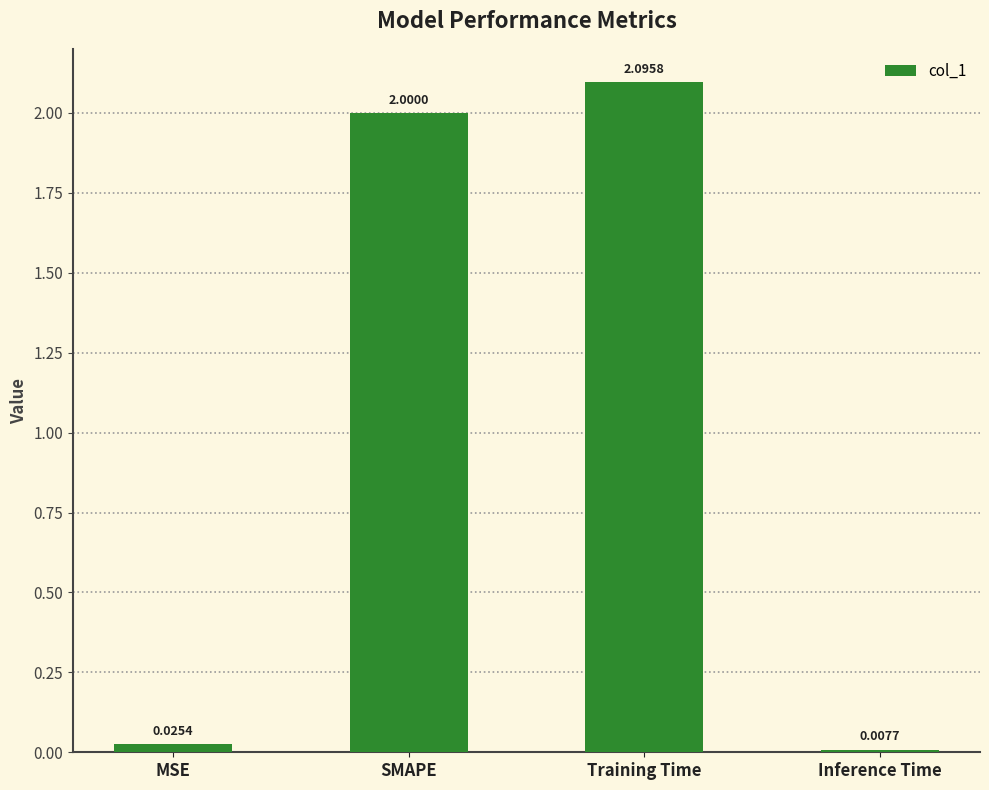

List the labels in order of value, smallest first.

Inference Time, MSE, SMAPE, Training Time